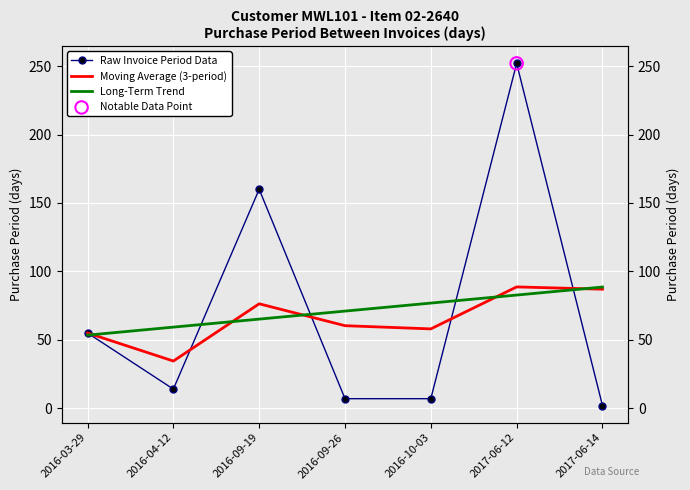

What are all the series names shown in the legend?

Raw Invoice Period Data, Moving Average (3-period), Long-Term Trend